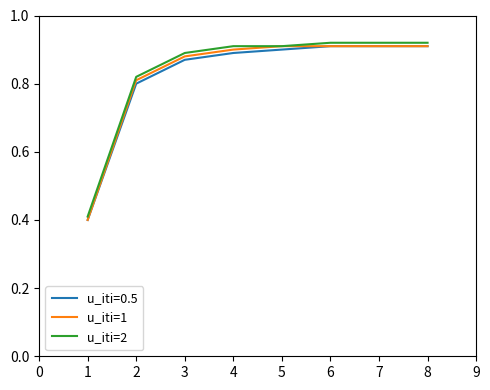

Which series has the largest total across all categories?

u_iti=2